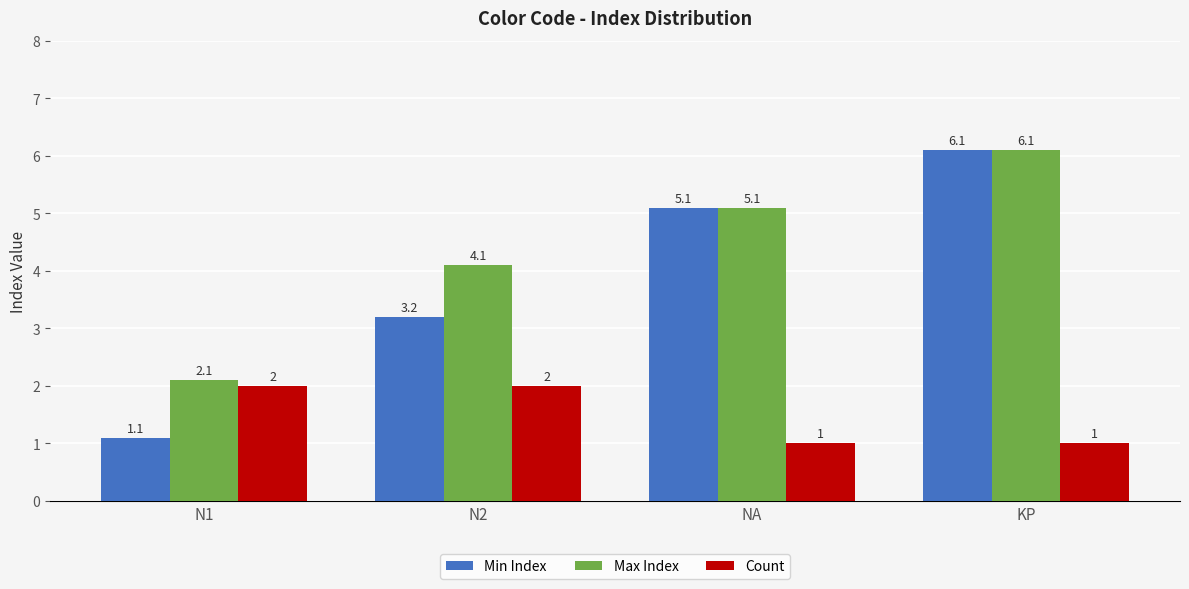

Which series has the largest range (max minus min)?

Min Index